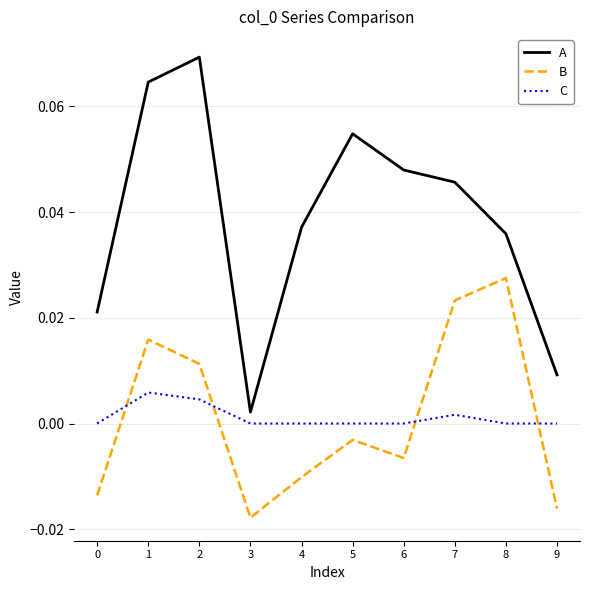

Is the value of C at 0 greater than the value of B at 5?

Yes